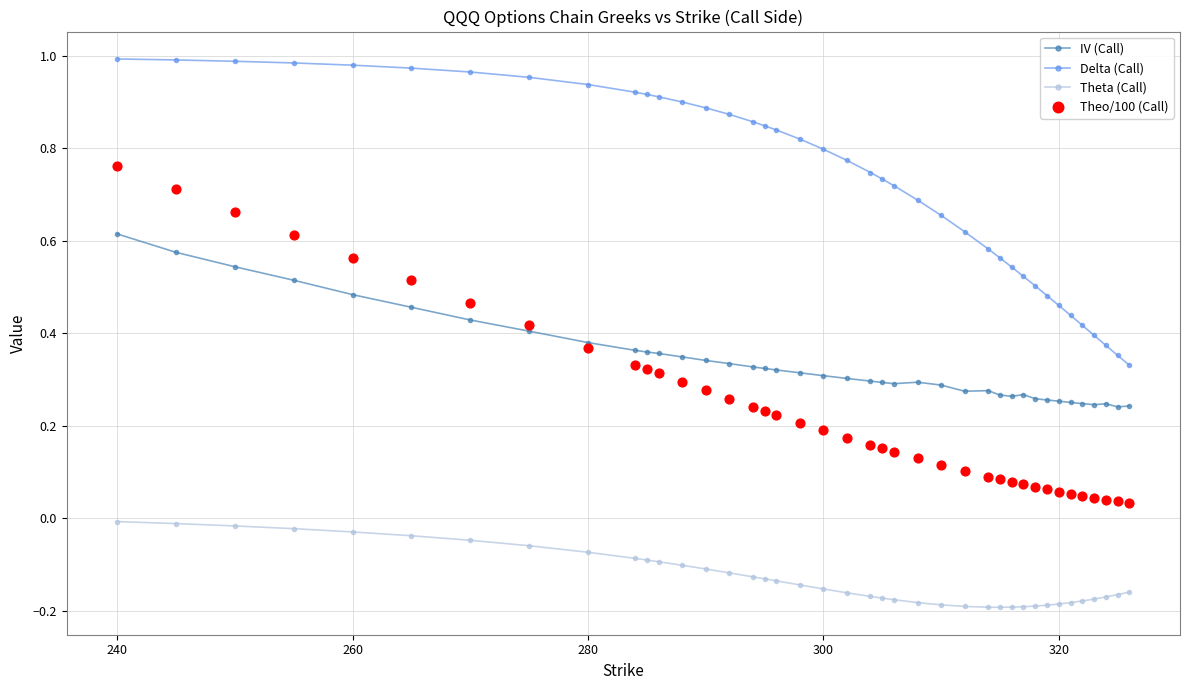

Which series has the largest total across all categories?

Delta (Call)